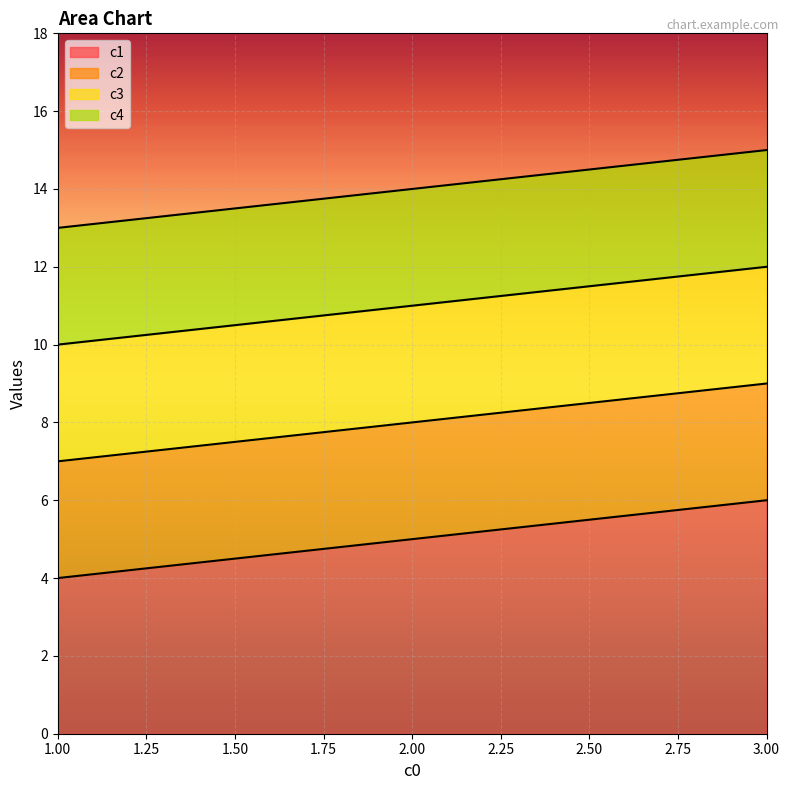

Reading left to right, extract all data points from this chart.

c1: 4	5	6
c2: 7	8	9
c3: 10	11	12
c4: 13	14	15